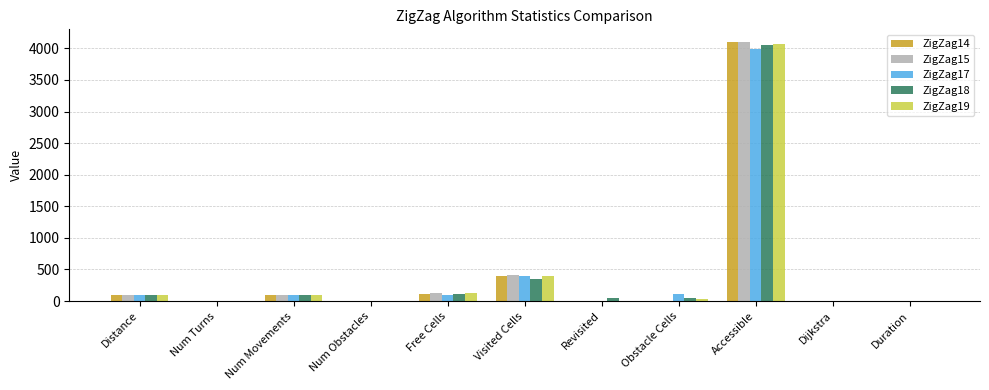

What is the approximate value of ZigZag19 at Accessible, to the nearest 10?

4070